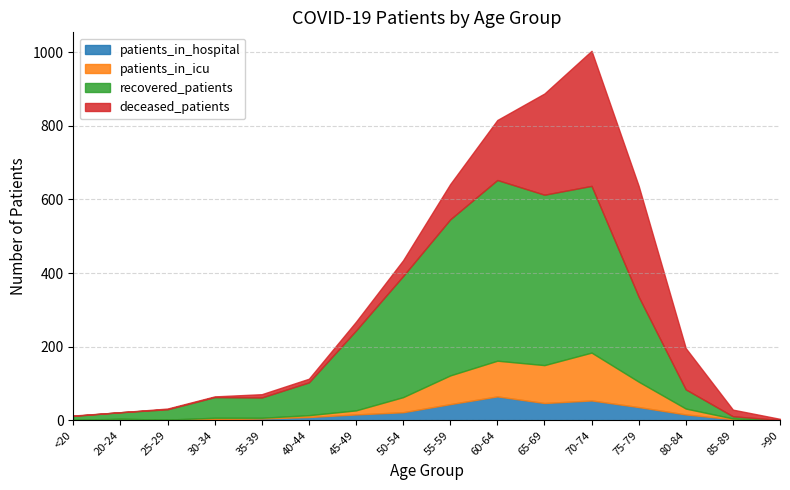

True or false: patients_in_hospital and patients_in_icu cross at least once.

True